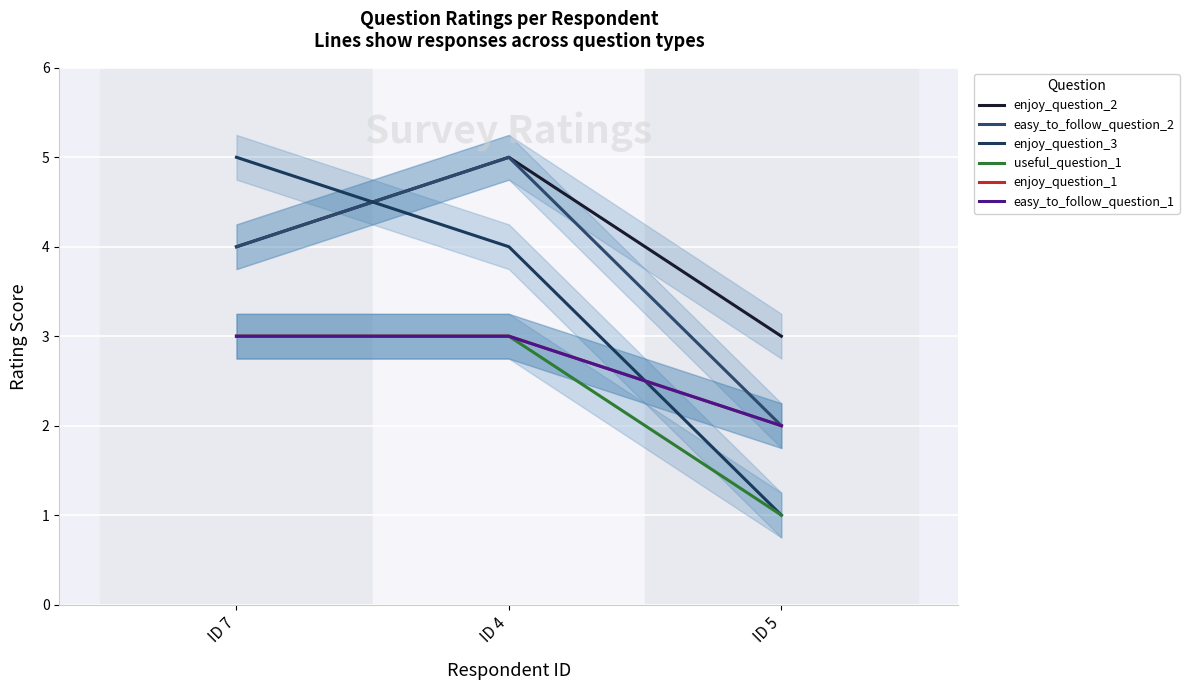

At how many categories does at least one series exceed 1?

3